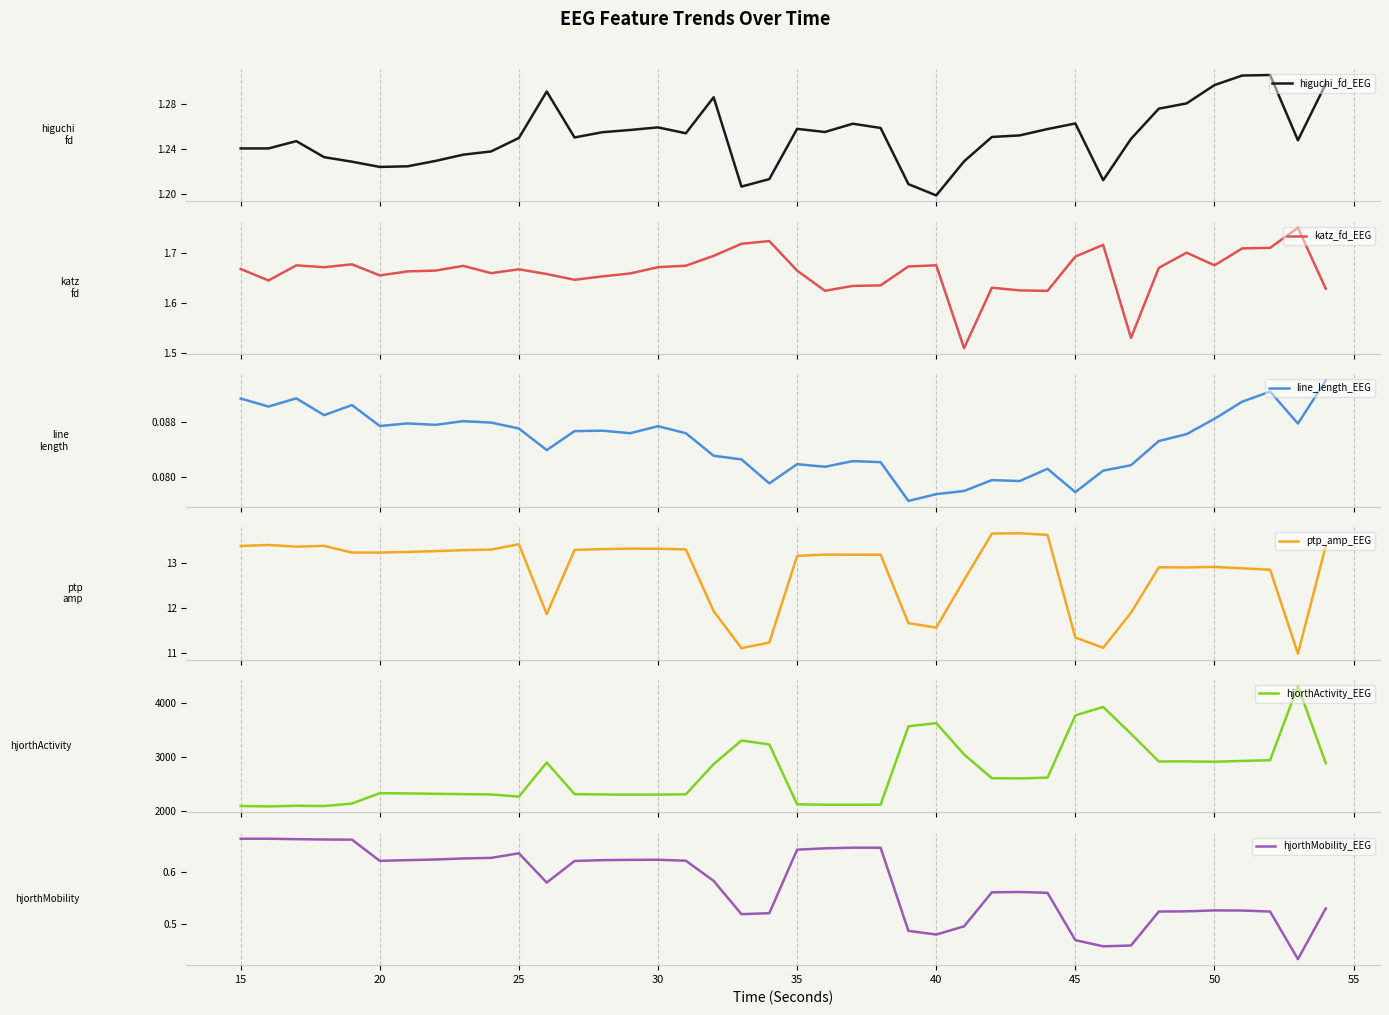

True or false: katz_fd_EEG and ptp_amp_EEG intersect in this chart.

False